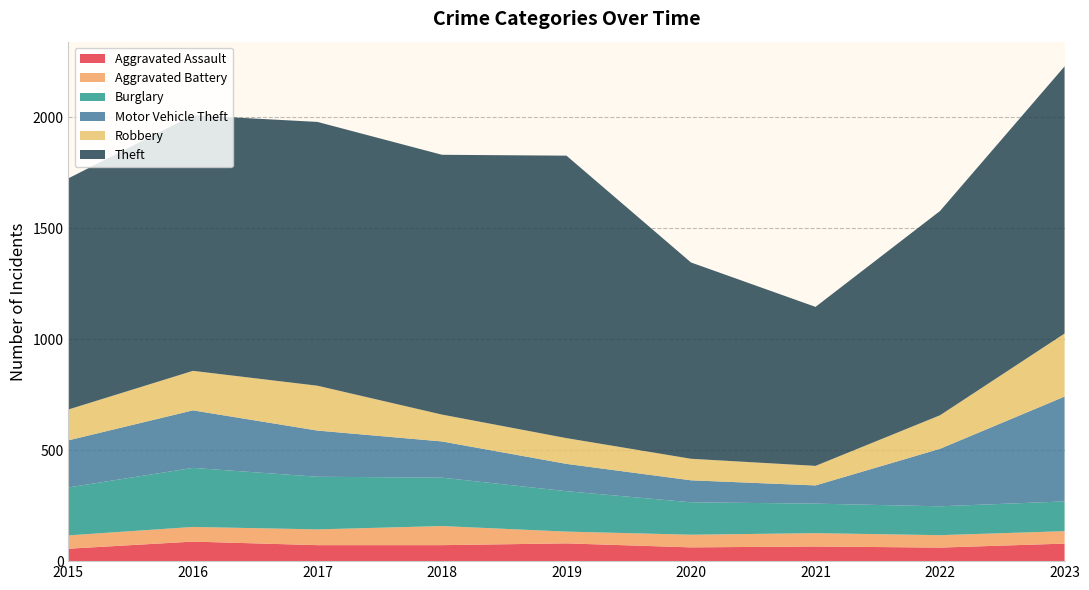

Reading left to right, extract all data points from this chart.

Aggravated Assault: 56	88	72	72	80	62	66	61	79
Aggravated Battery: 60	66	71	86	53	57	60	56	56
Burglary: 216	266	237	218	182	146	133	130	134
Motor Vehicle Theft: 212	259	208	163	123	99	82	259	472
Robbery: 139	178	202	121	116	97	88	151	284
Theft: 1041	1151	1188	1170	1272	884	716	920	1203